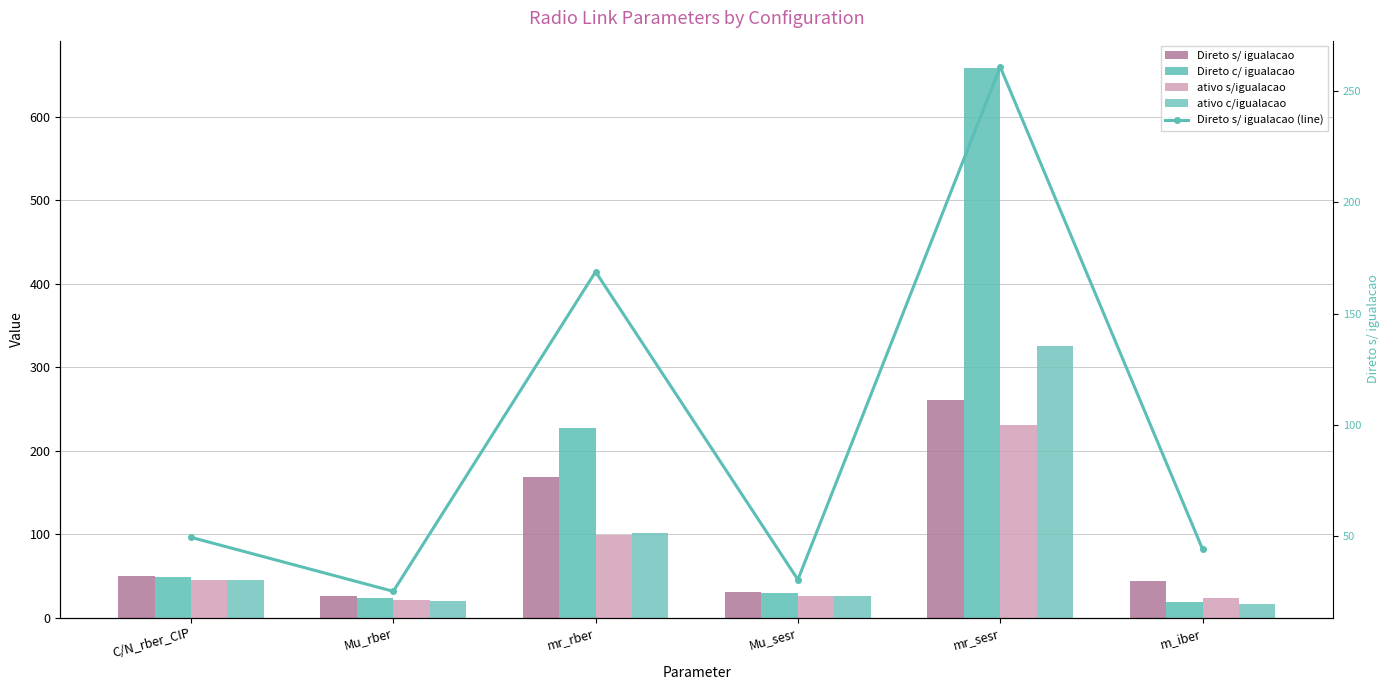

How many distinct data groups are displayed?

5